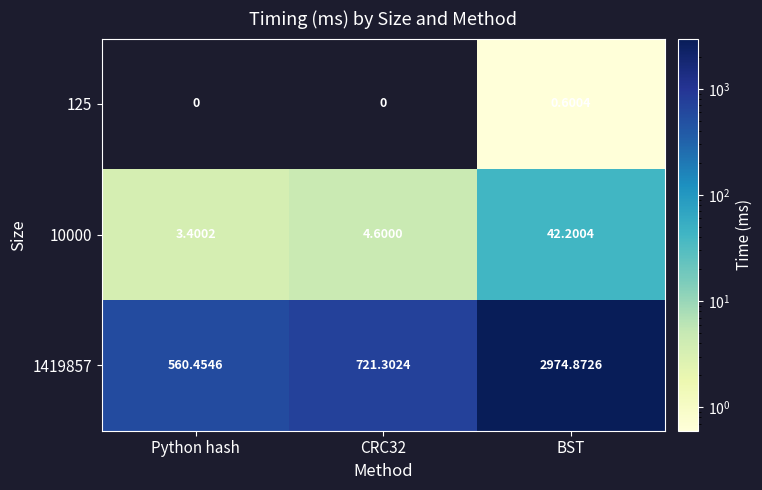

At which category is the sum across all series the highest?

BST